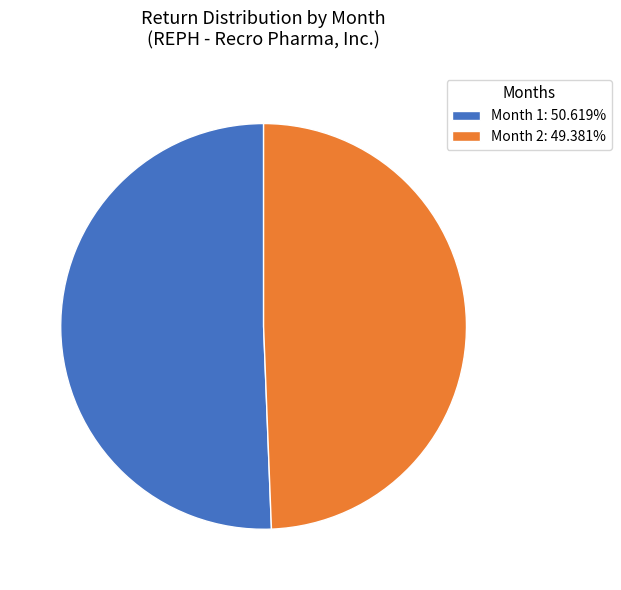

Combined, do Month 2: 49.381% and Month 1: 50.619% account for over 50%?

Yes